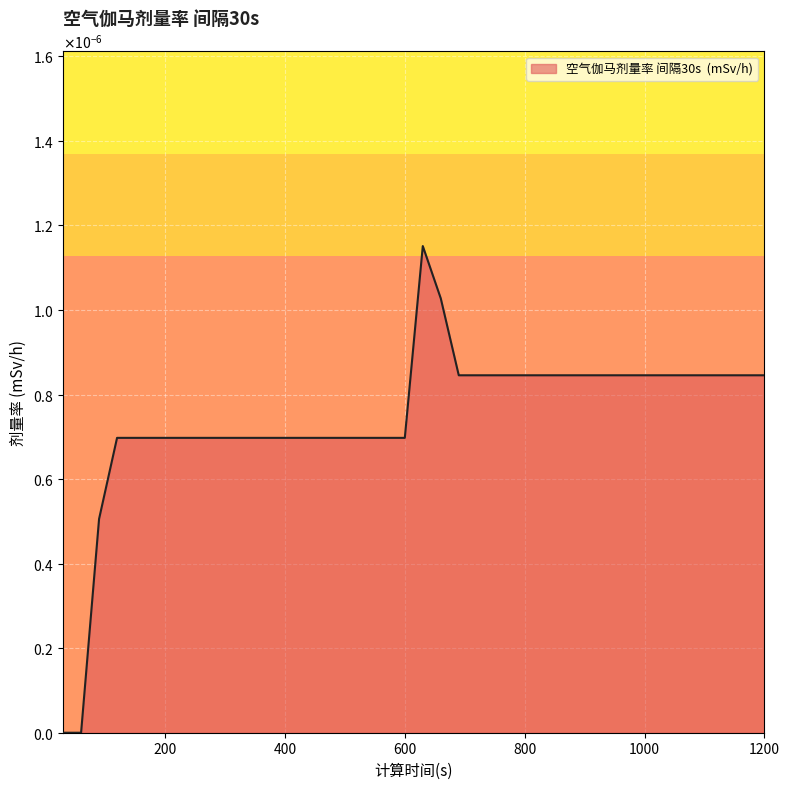

How many interior local peaks (higher than both neighbors) does the data have?

1